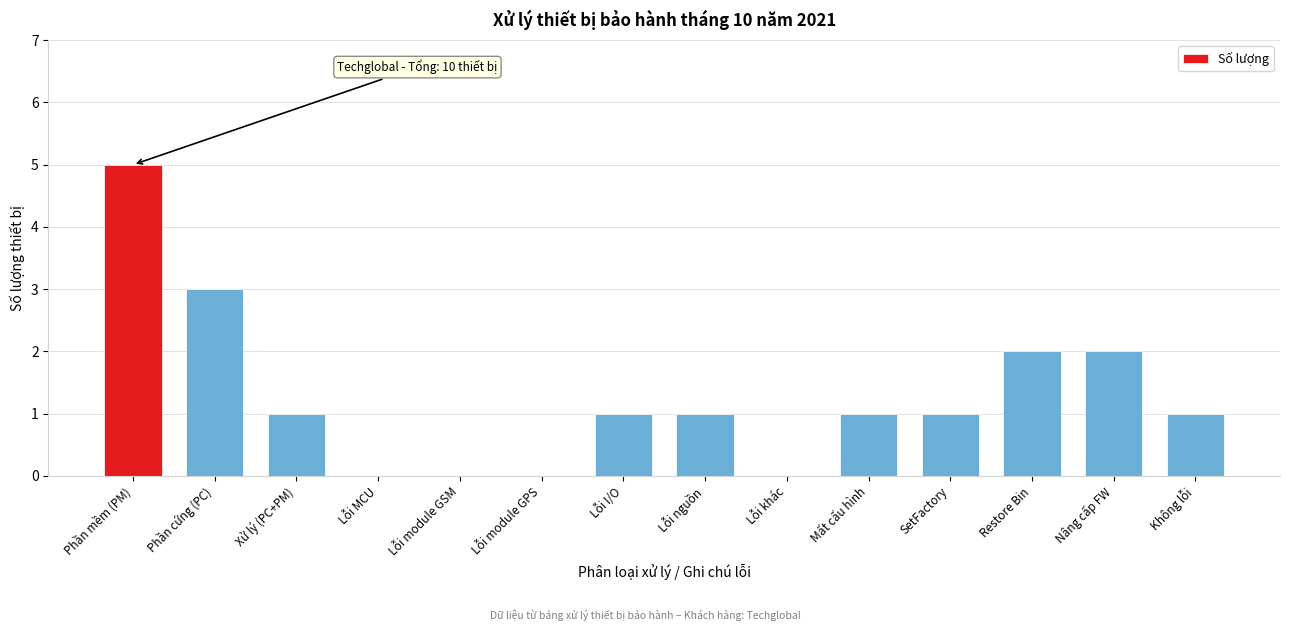

Reading left to right, extract all data points from this chart.

Phần mềm (PM)=5	Phần cứng (PC)=3	Xử lý (PC+PM)=1	Lỗi MCU=0	Lỗi module GSM=0	Lỗi module GPS=0	Lỗi I/O=1	Lỗi nguồn=1	Lỗi khác=0	Mất cấu hình=1	SetFactory=1	Restore Bin=2	Nâng cấp FW=2	Không lỗi=1